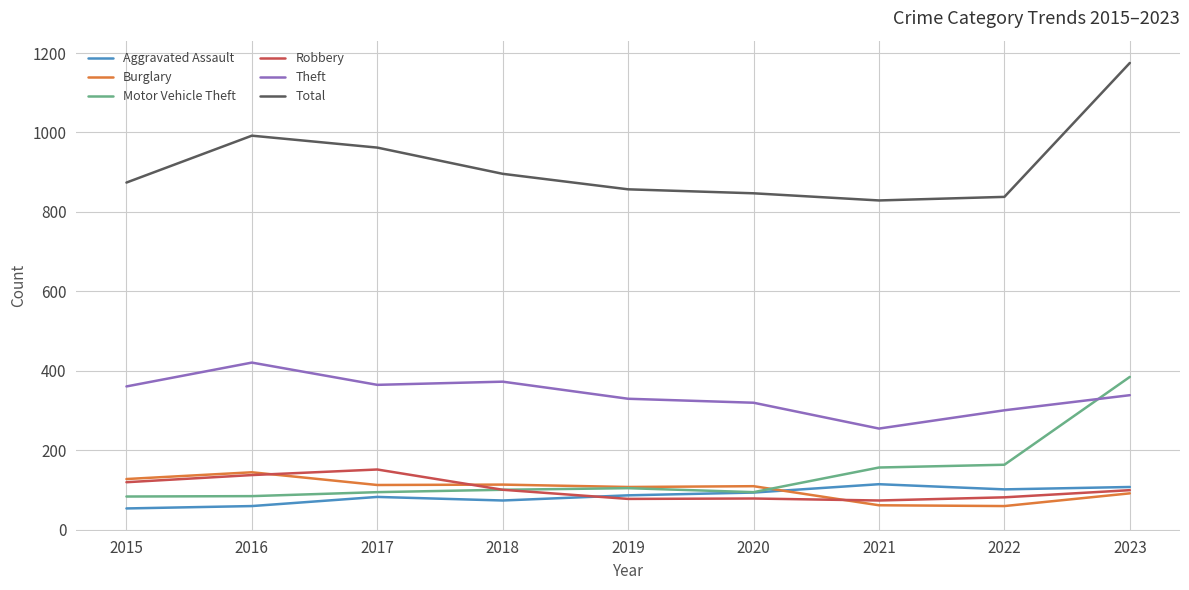

True or false: Total and Motor Vehicle Theft intersect in this chart.

False